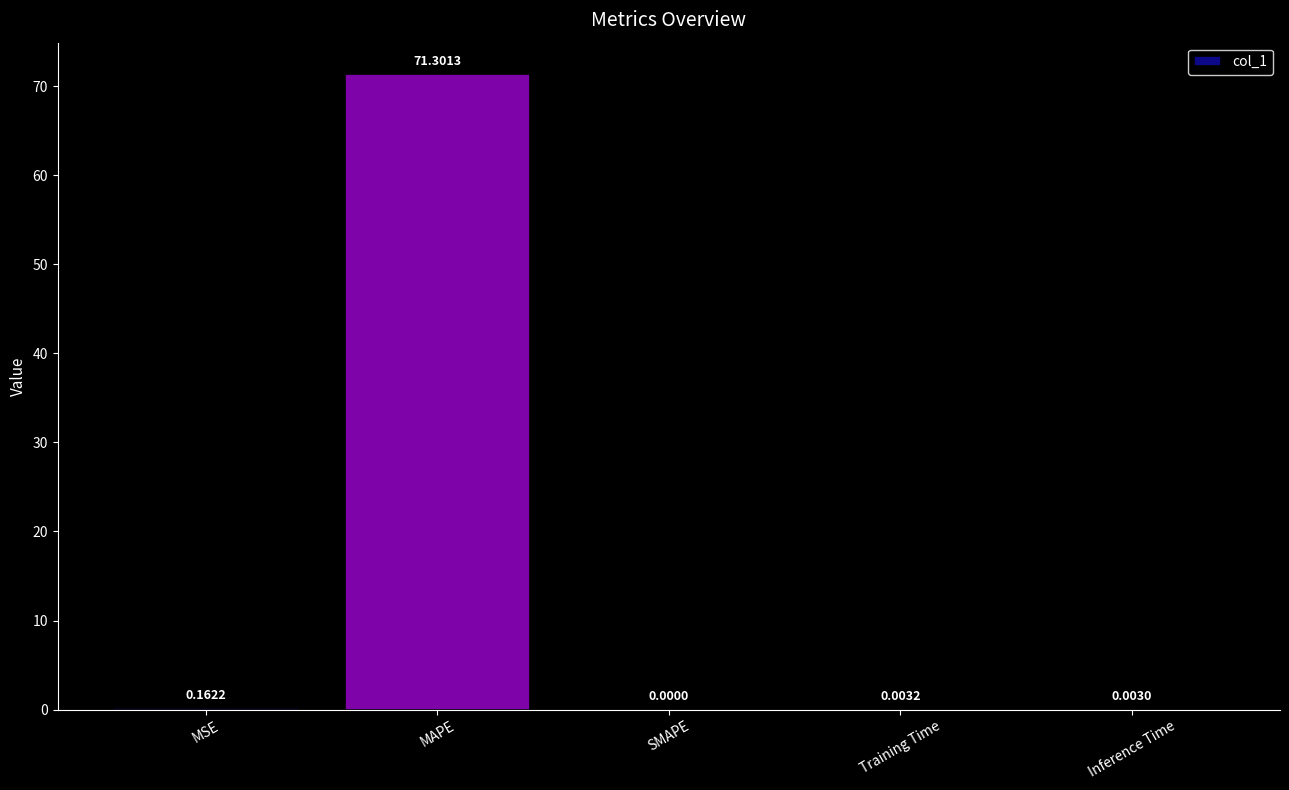

Which has a higher value, Training Time or Inference Time?

Training Time